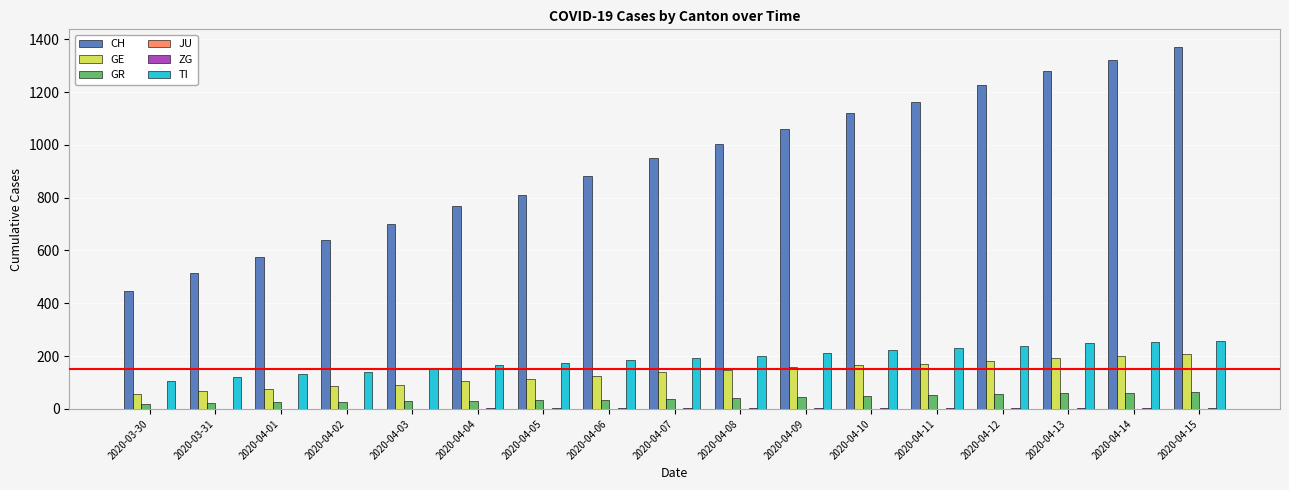

What is the sum of all GR values?

692